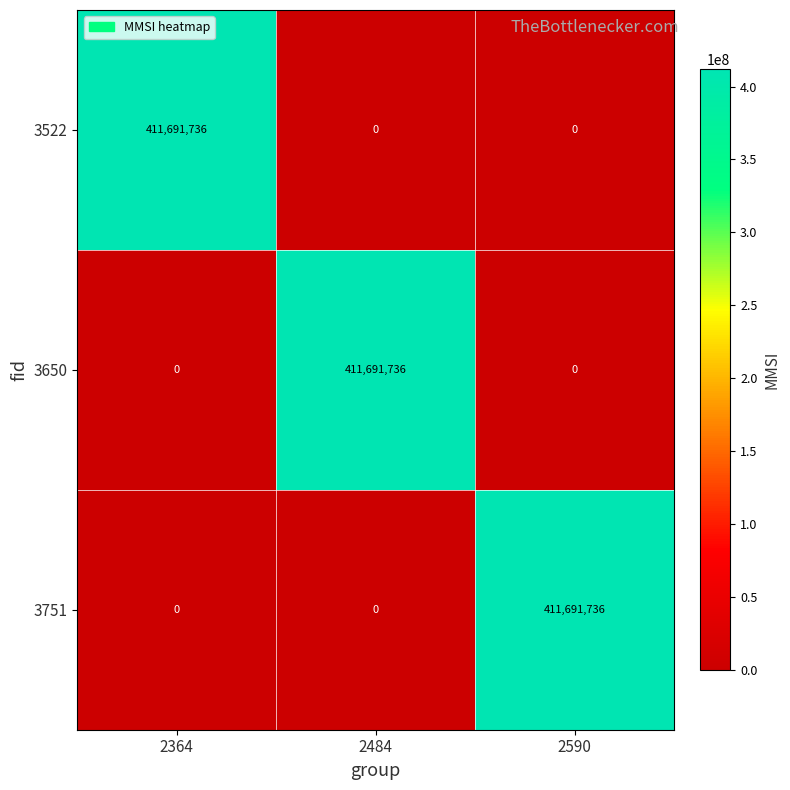

At how many categories does at least one series exceed 277387387?

3